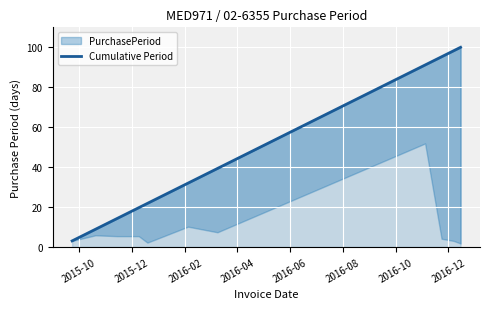

What is the label of the 7th point from the left?

2016-10